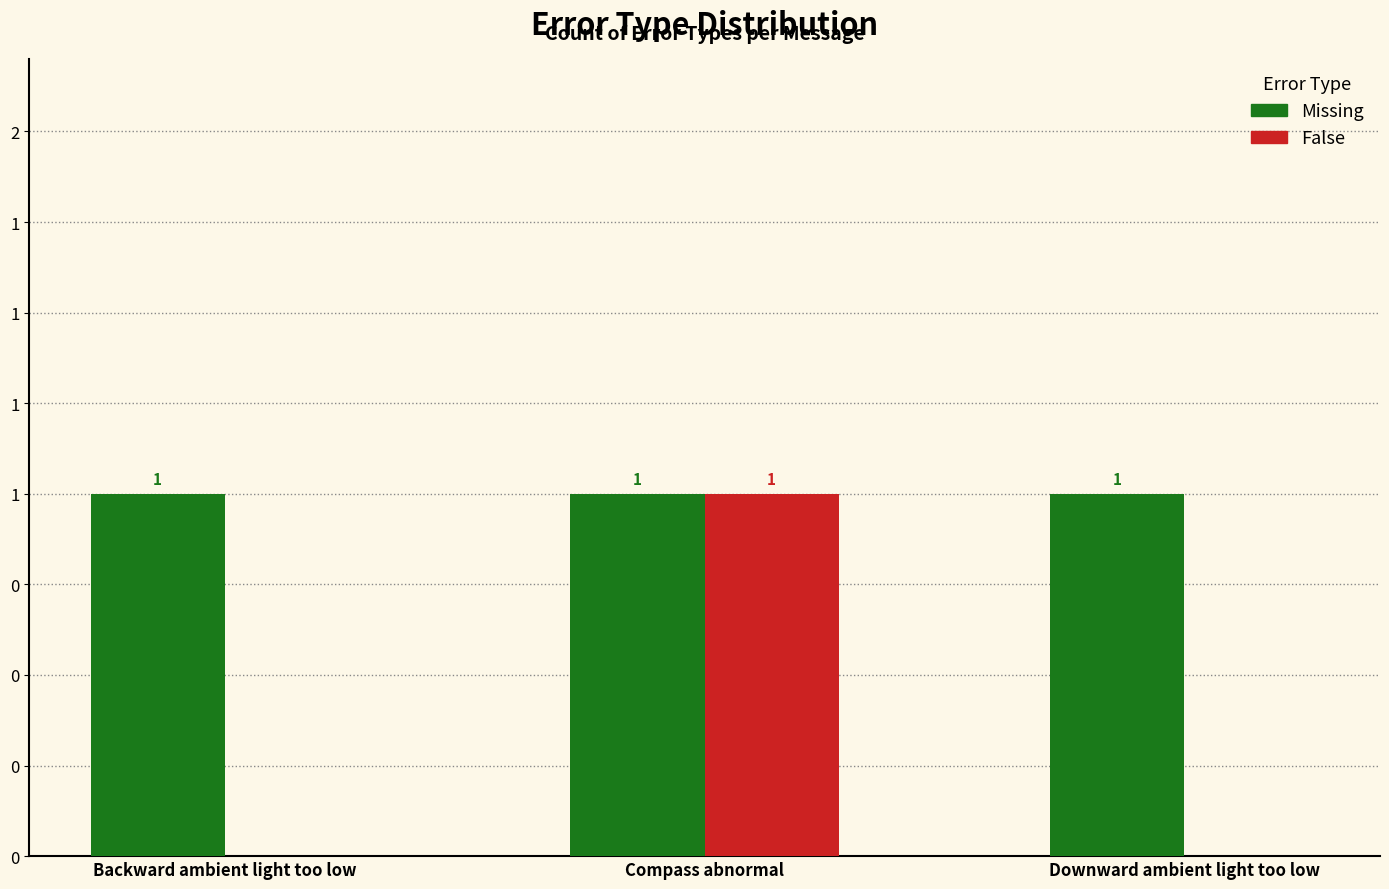

Does the chart contain stacked bars?

No